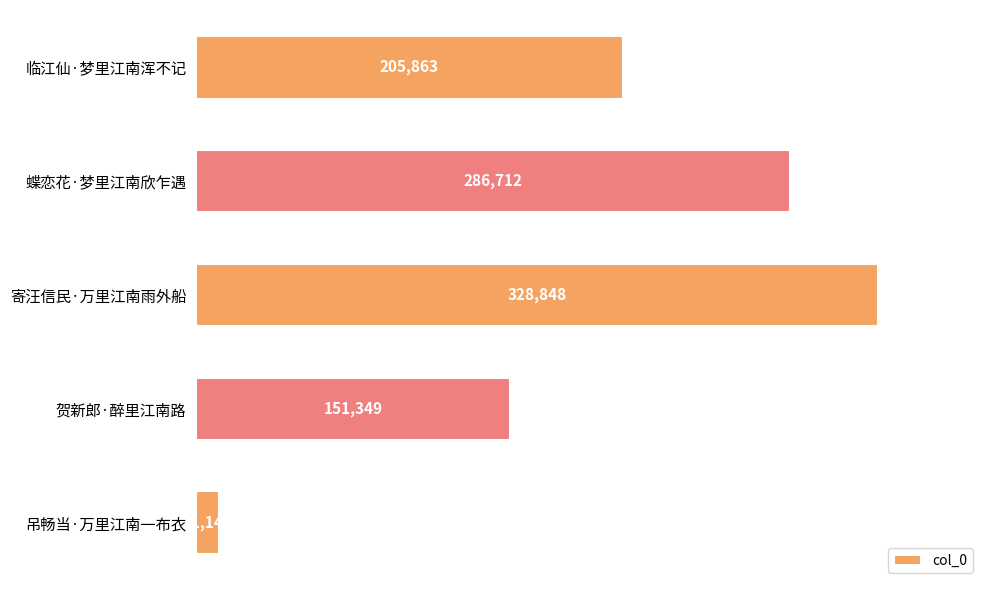

What value does the data have at 临江仙·梦里江南浑不记, to the nearest 10?

205860